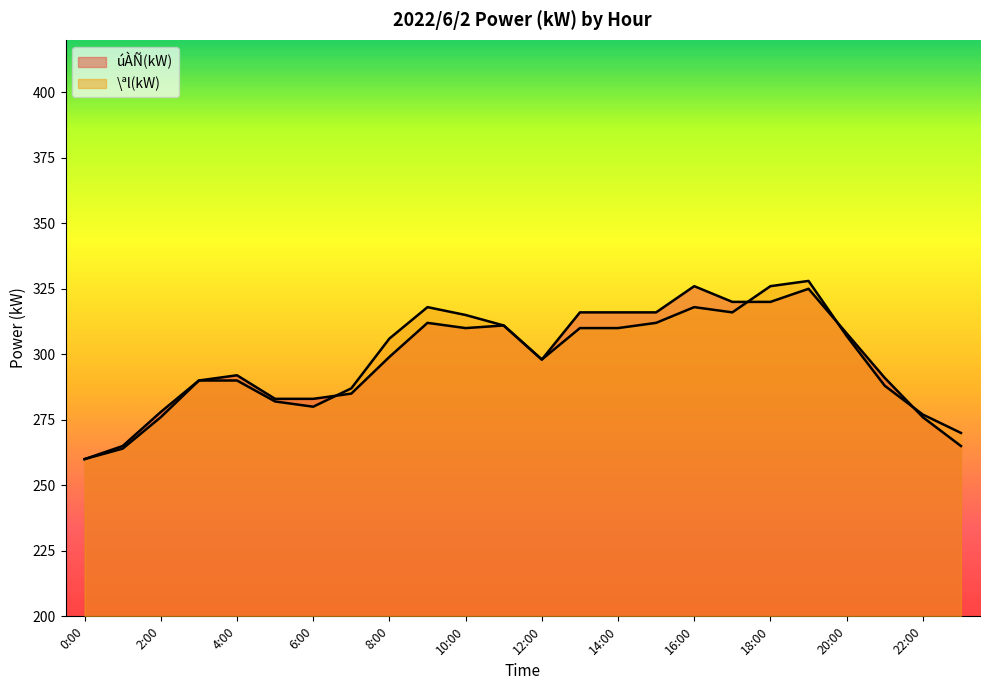

The value of úÀÑ(kW) at 14:00 is 316. True or false?

True